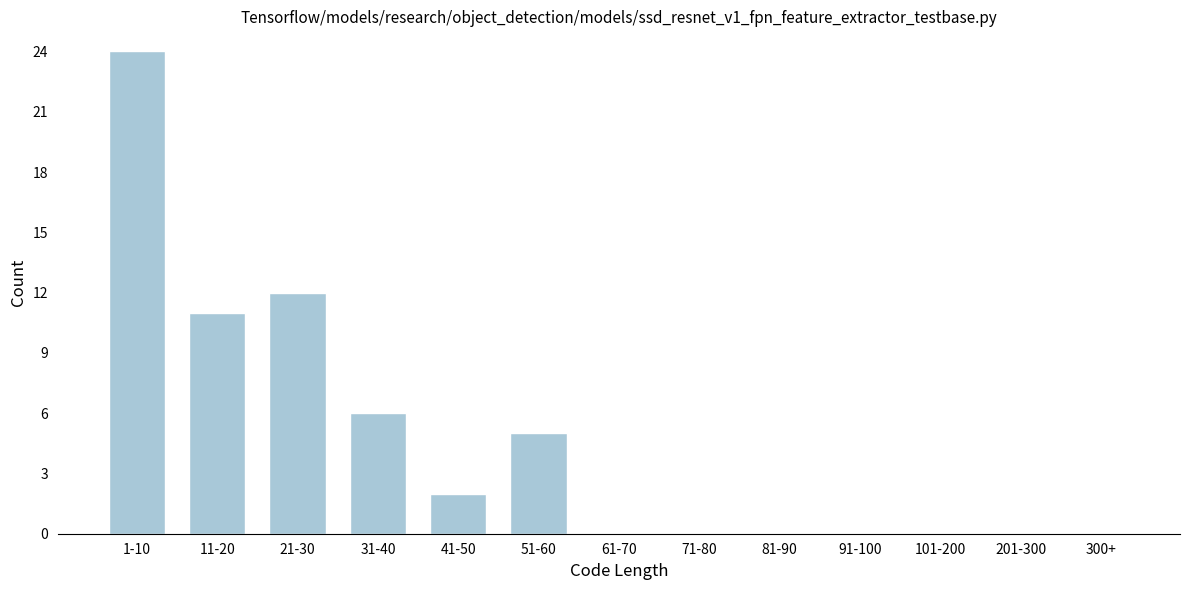

Reading right to left, list all the values displayed in this chart.

300+=0	201-300=0	101-200=0	91-100=0	81-90=0	71-80=0	61-70=0	51-60=5	41-50=2	31-40=6	21-30=12	11-20=11	1-10=24